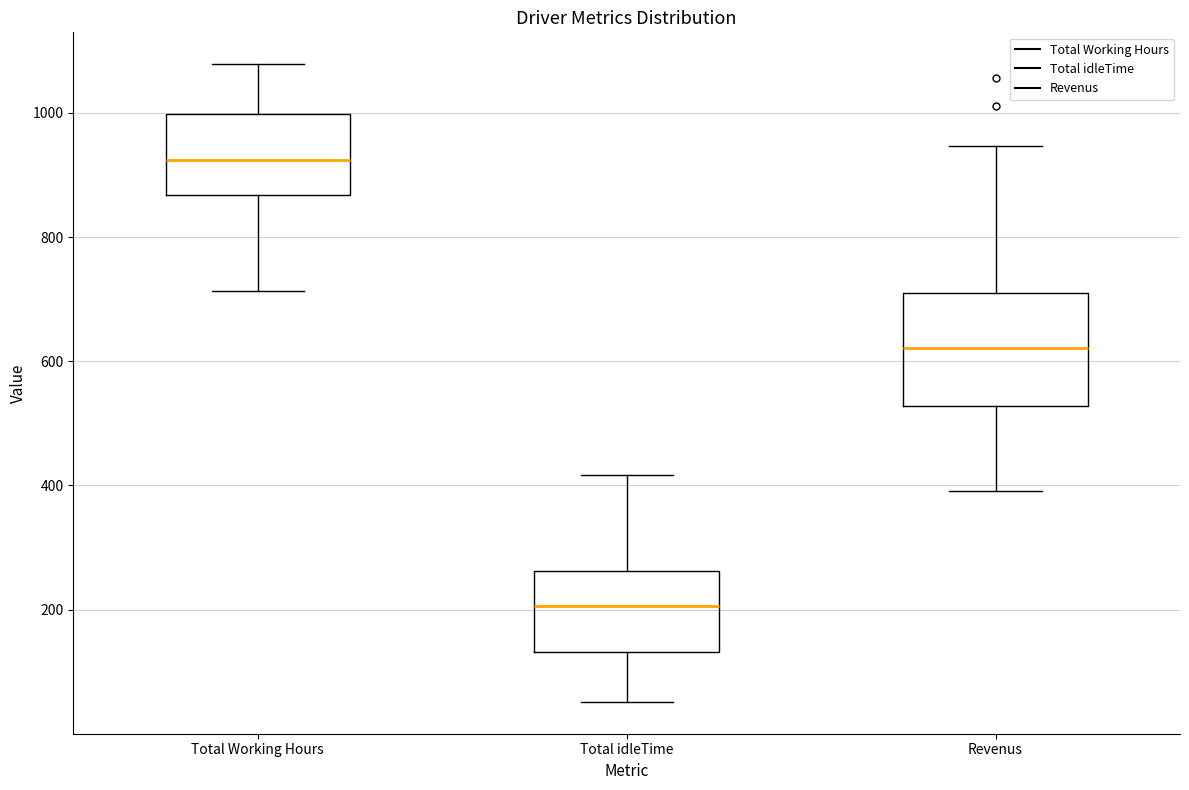

Where does the lower whisker of the box for Revenus end on the y-axis? The values are not printed on the chart, so give them approximately, as read against the axis.

400